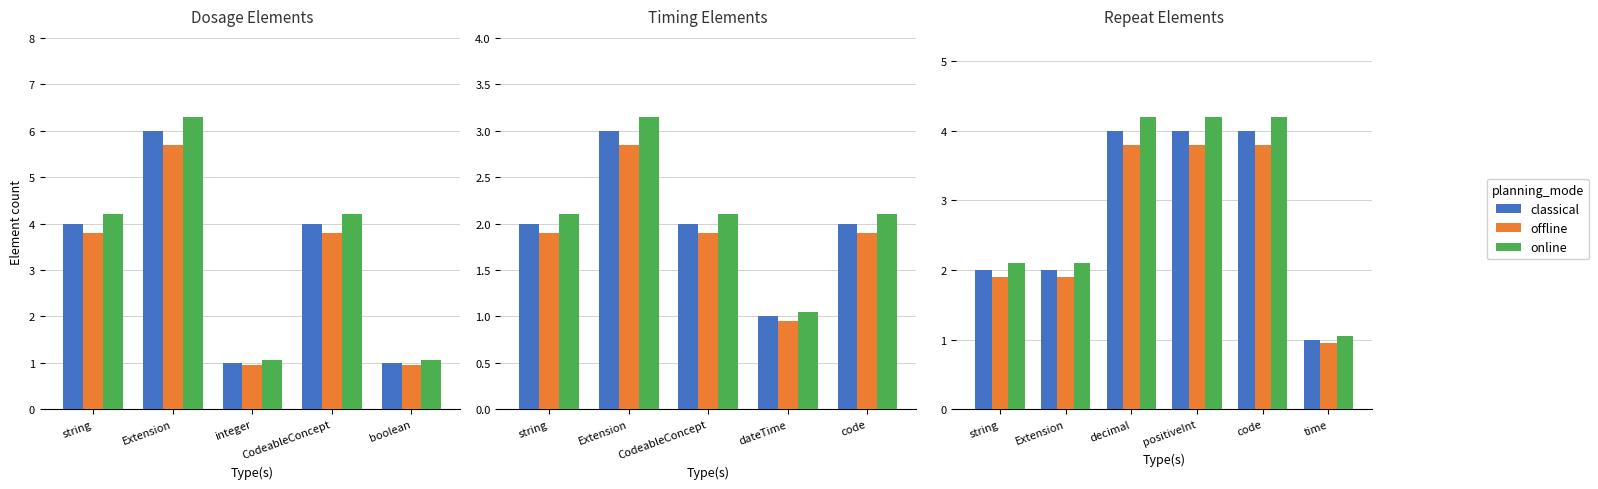

What are all the series names shown in the legend?

classical, offline, online